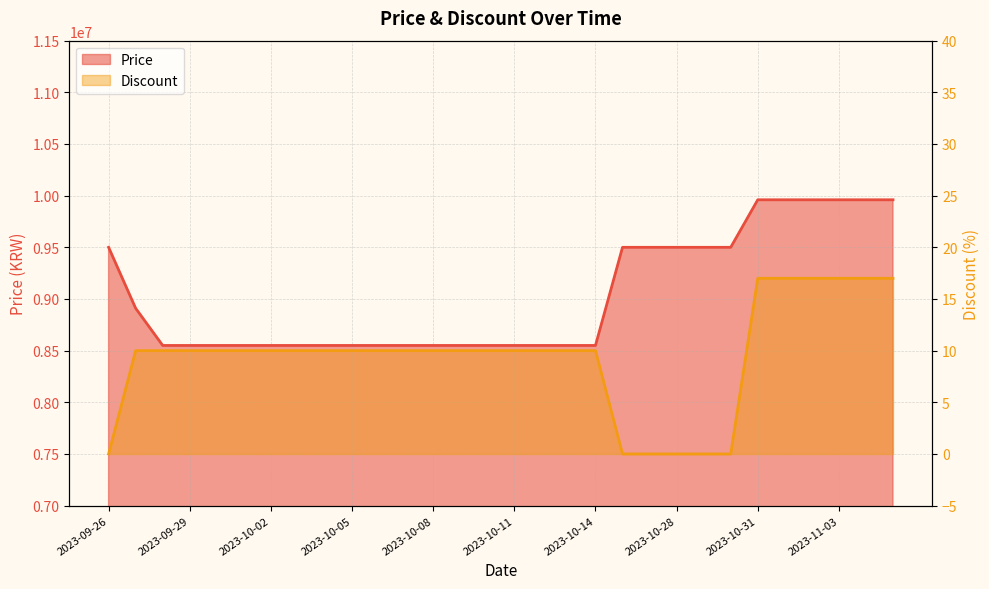

The Discount series shows 6 at 2023-10-12. True or false?

False